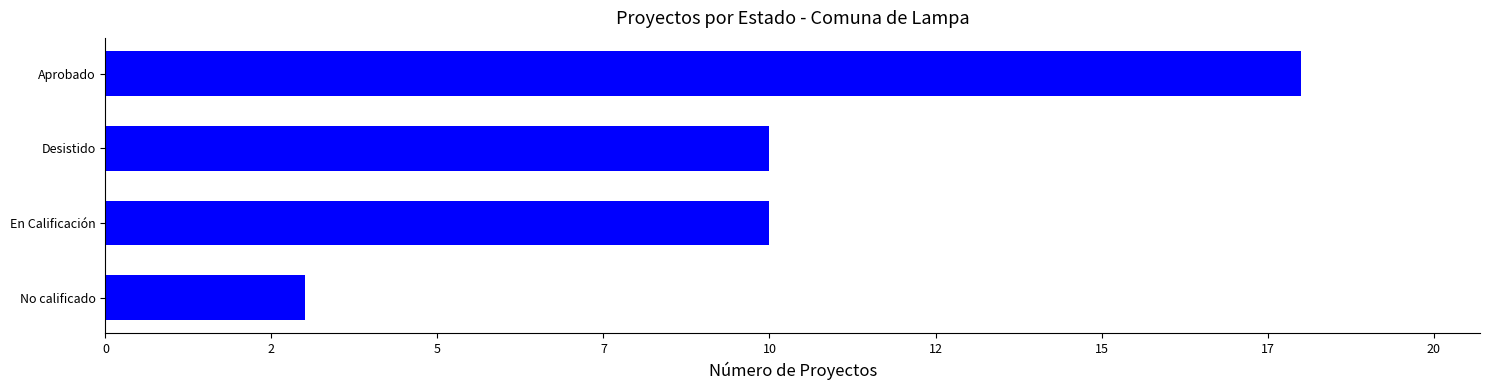

Does the chart contain any negative values?

No